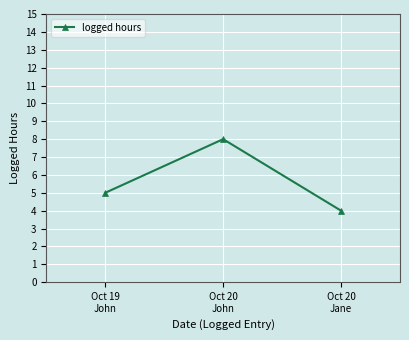

Reading left to right, transcribe all the data shown in this chart.

Oct 19
John=5	Oct 20
John=8	Oct 20
Jane=4